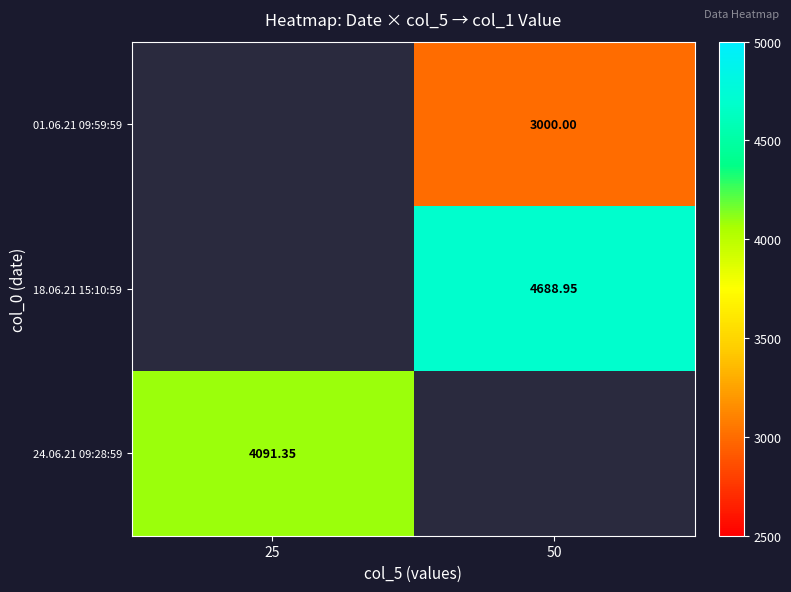

Is the value of 24.06.21 09:28:59 at 25 greater than the value of 18.06.21 15:10:59 at 50?

No